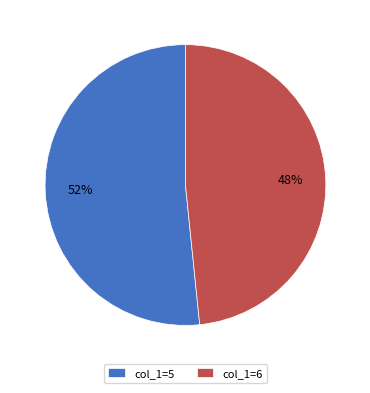

Is it true that col_1=5 is 66% of the pie?

False